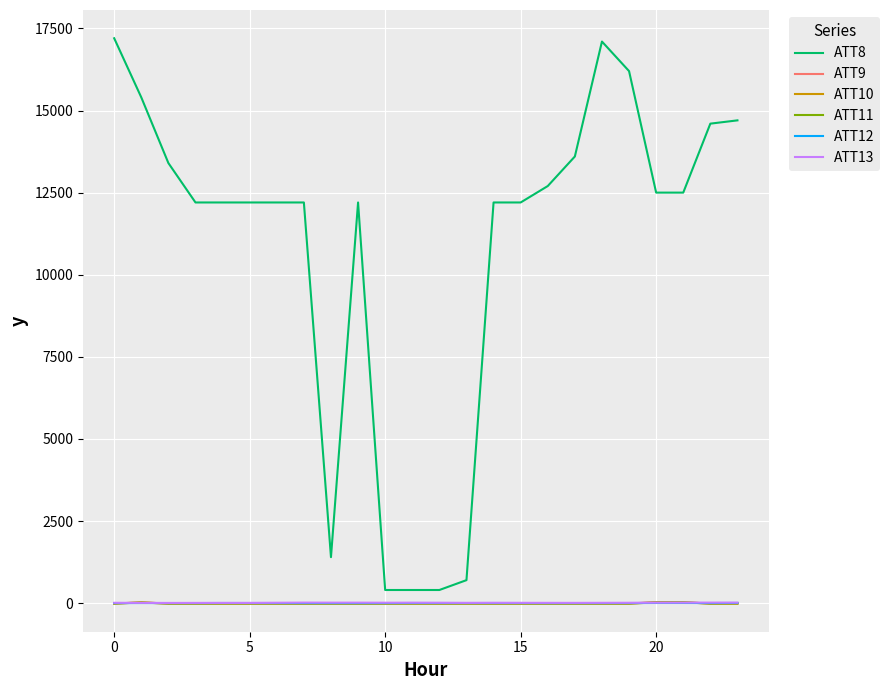

What is the maximum value shown in the chart?

17200.0